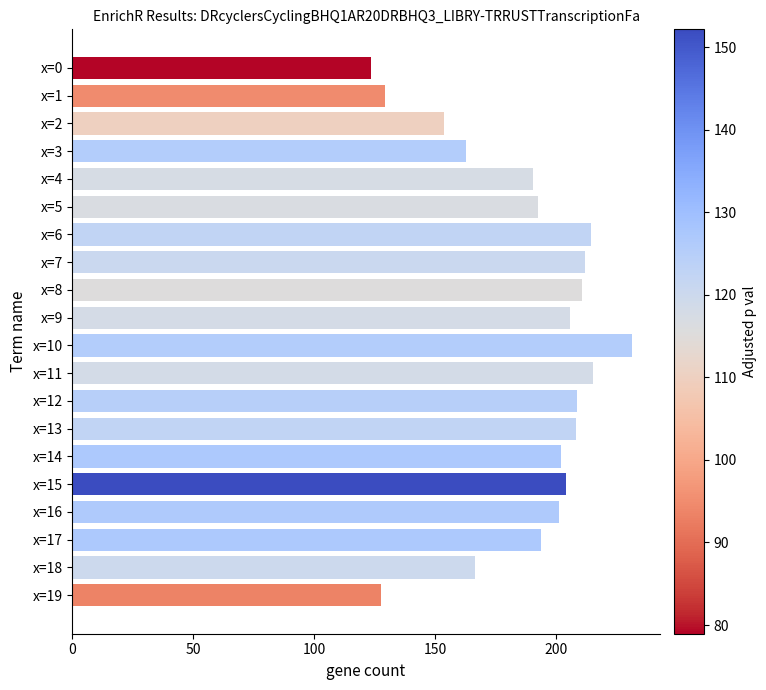

Are the bars grouped side by side (vs. stacked)?

No